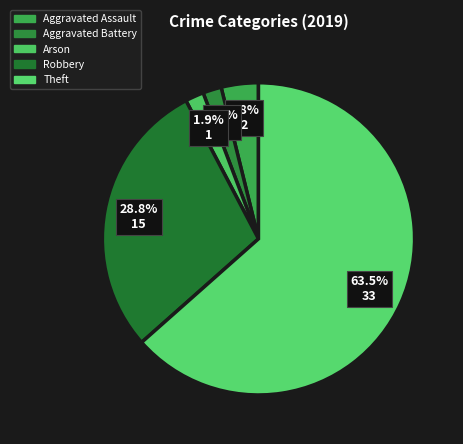

To the nearest percent, what is the combined percentage of Aggravated Battery and Arson?

4%